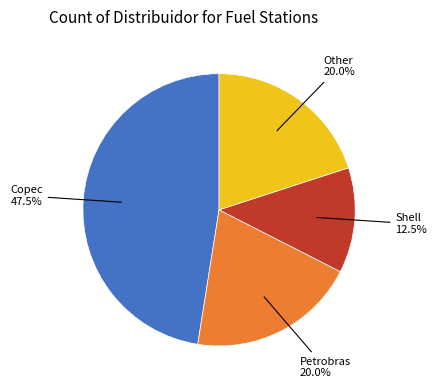

Is there any slice that represents more than half of the pie?

No